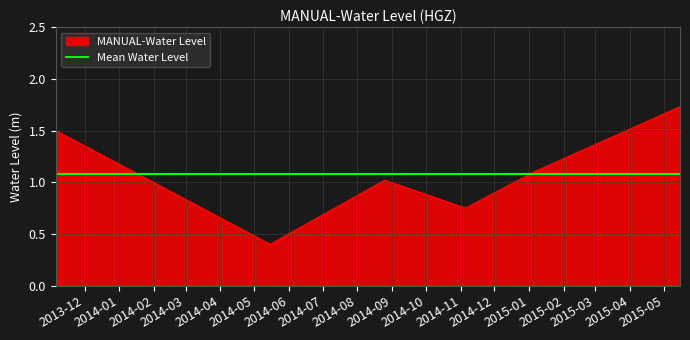

Reading left to right, what are all the values shown in this chart?

2013-11-05 06:00:00=1.5	2014-05-15 06:00:00=0.4	2014-08-25 06:00:00=1.0	2014-11-05 06:00:00=0.8	2015-01-05 06:00:00=1.1	2015-05-15 06:00:00=1.7